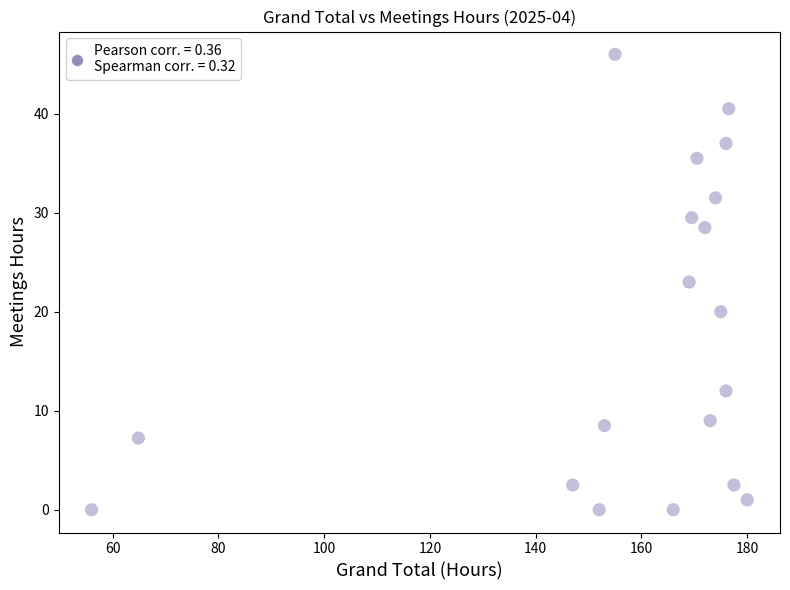

What is the range of X values (max minus min)?

124.0